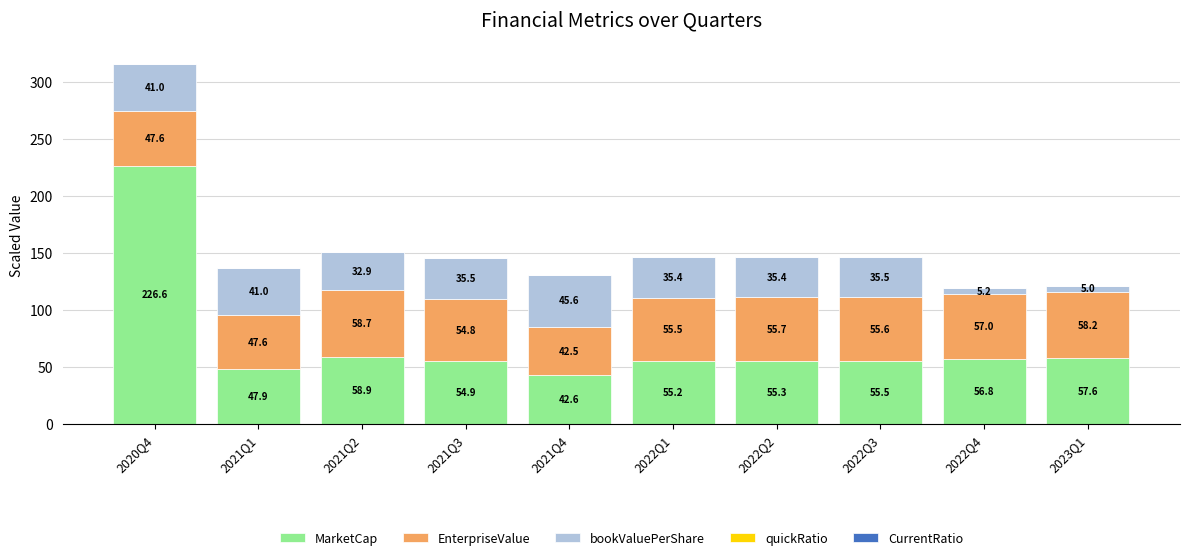

What is the total value across all series at 2021Q4?

130.7